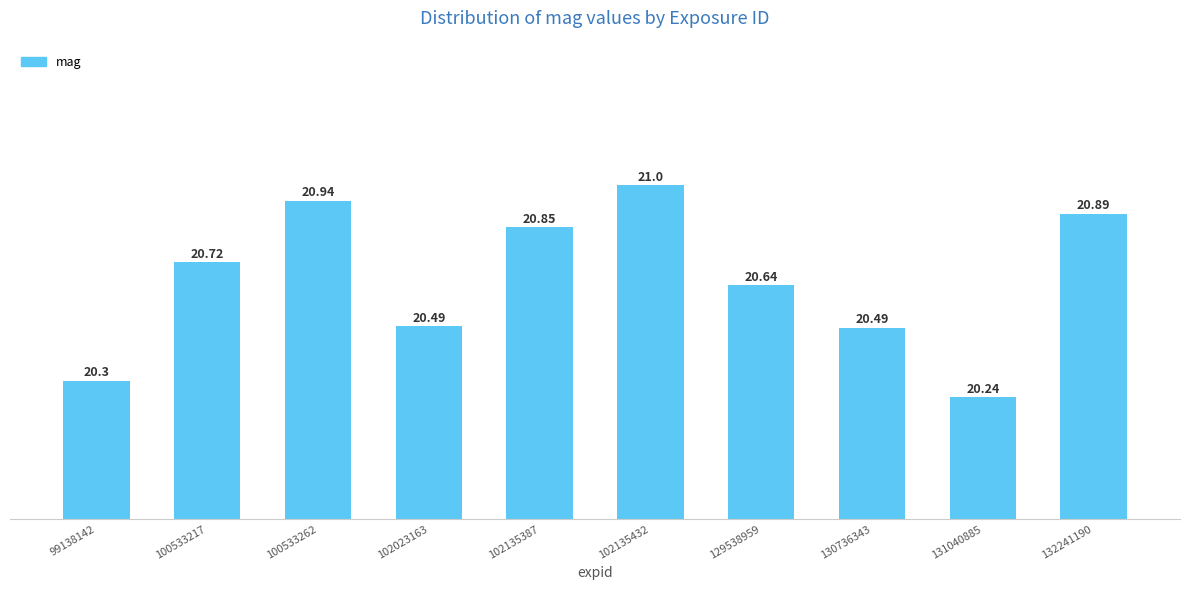

The chart shows a value of 20.9 at 132241190. True or false?

True